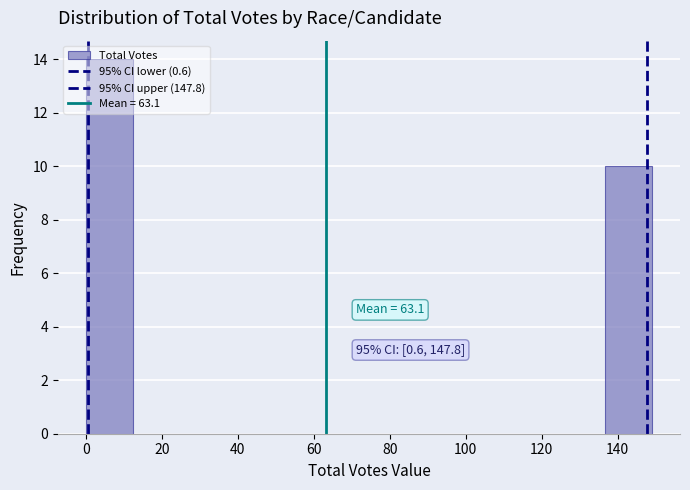

Over which range of the x-axis is the bar tallest?

0 to 12